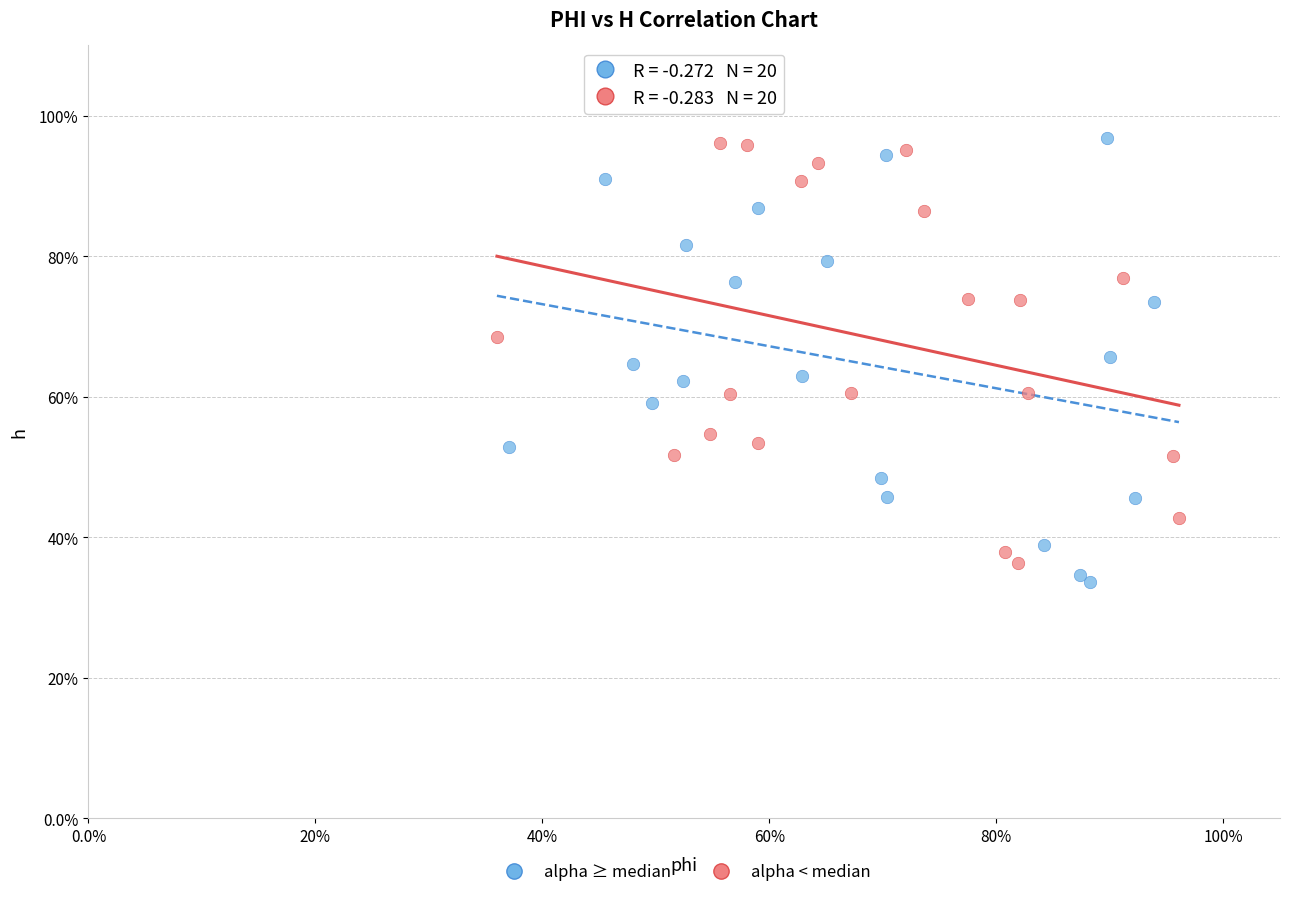

Which series has the largest Y range (max minus min)?

alpha ≥ median